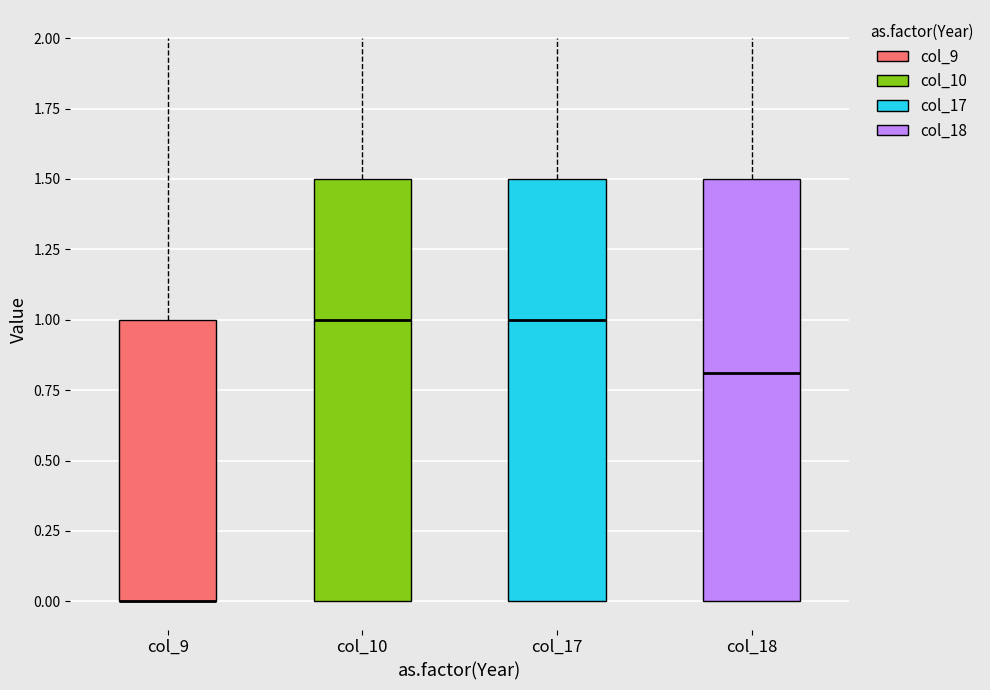

Reading left to right, read every box against the y-axis: the position of its median line, the range the box covers, and the ends of its whiskers. The values are not printed on the chart, so give them approximately, as read against the axis.

col_9: median 0.0 (drawn on the box's lower edge), box 0.0 to 1.0, whiskers 0.0 to 2.0
col_10: median 1.0, box 0.0 to 1.5, whiskers 0.0 to 2.0
col_17: median 1.0, box 0.0 to 1.5, whiskers 0.0 to 2.0
col_18: median 0.8, box 0.0 to 1.5, whiskers 0.0 to 2.0